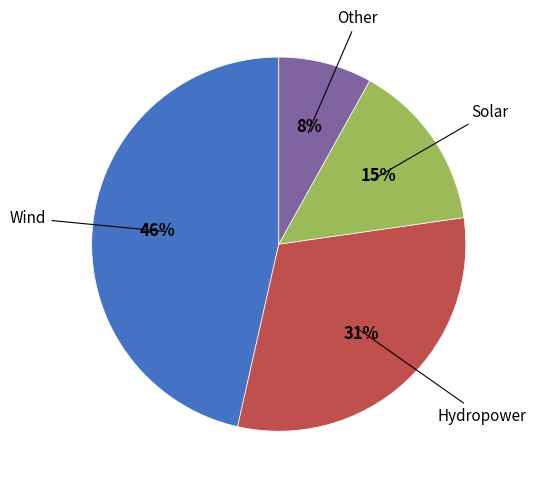

Does any single category account for the majority?

No